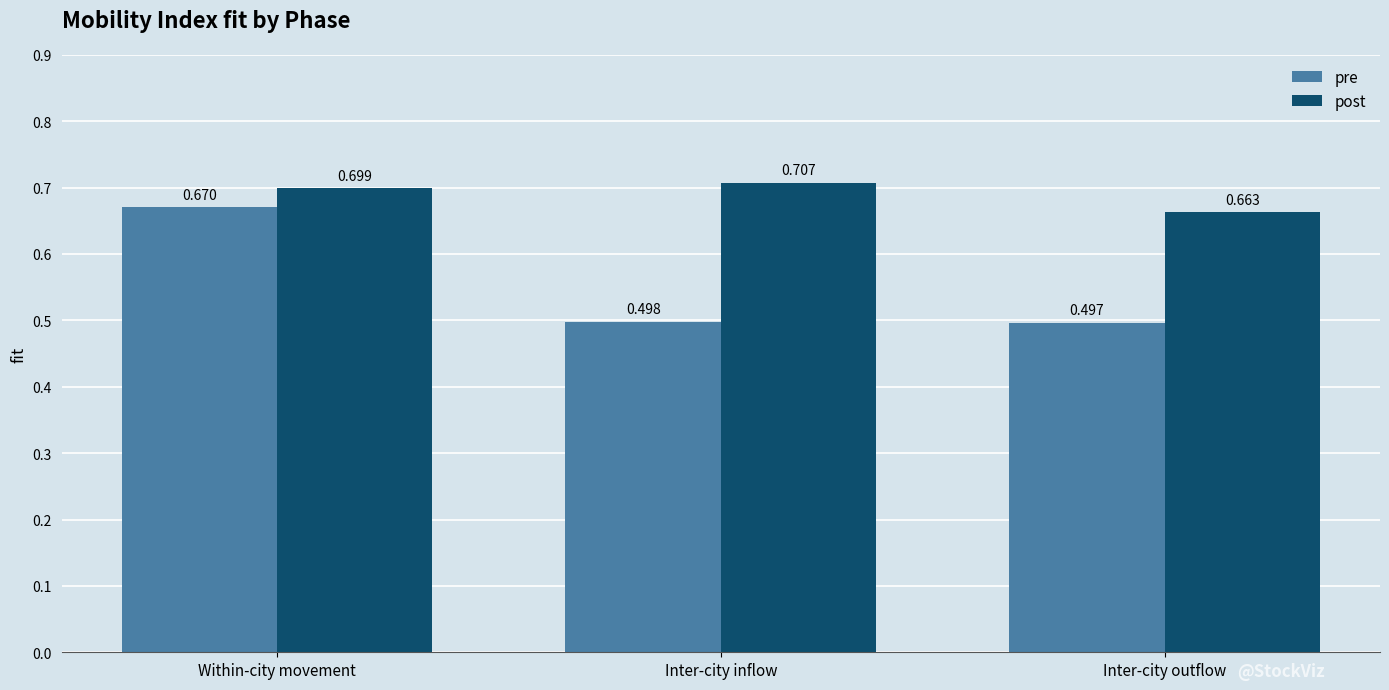

What is the label of the 1st bar from the left?

Within-city movement